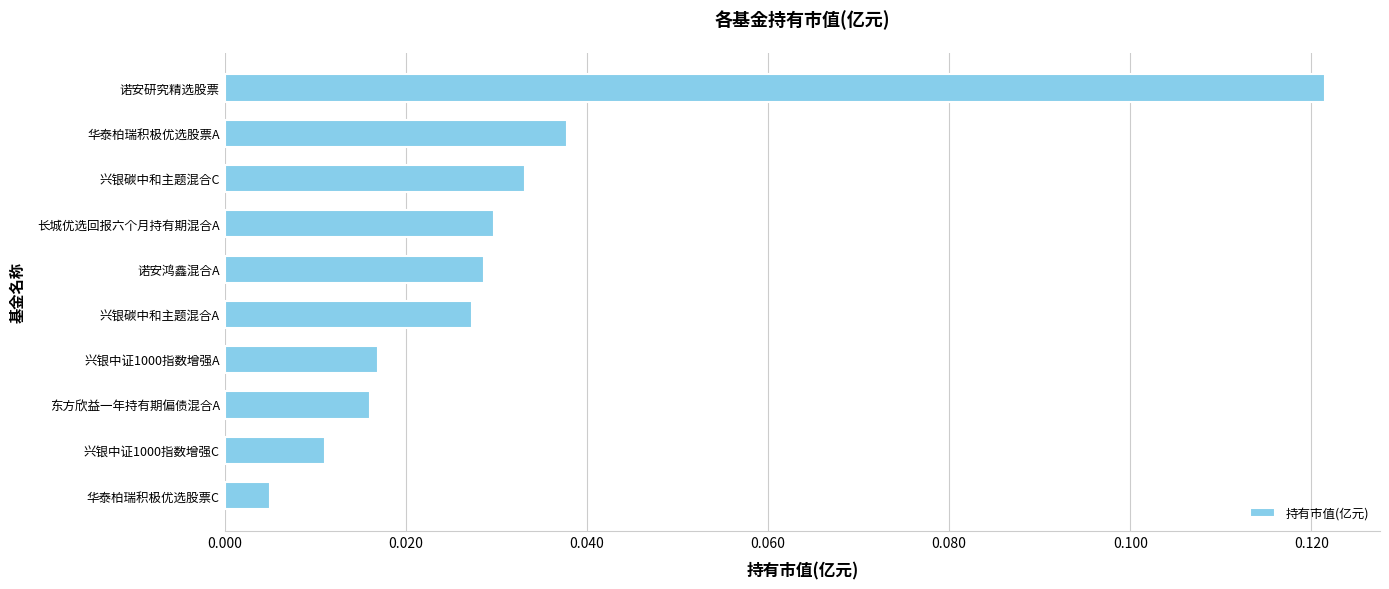

At which category does the chart reach its minimum across all series?

华泰柏瑞积极优选股票C